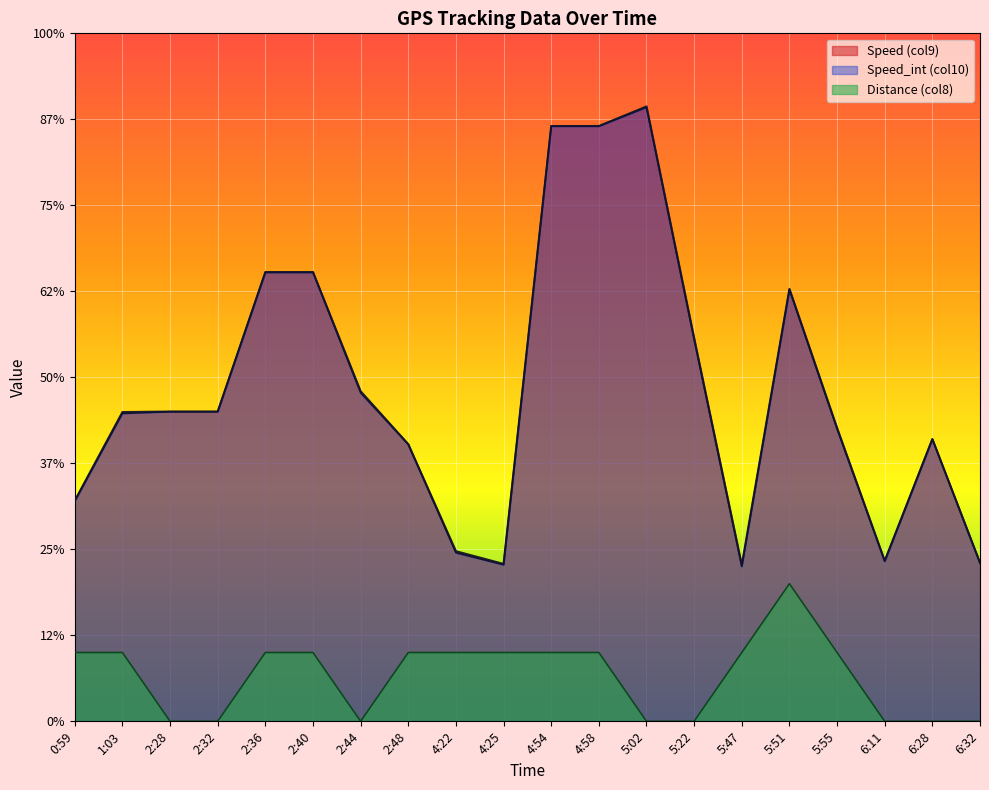

What is the greatest value displayed?

357.5